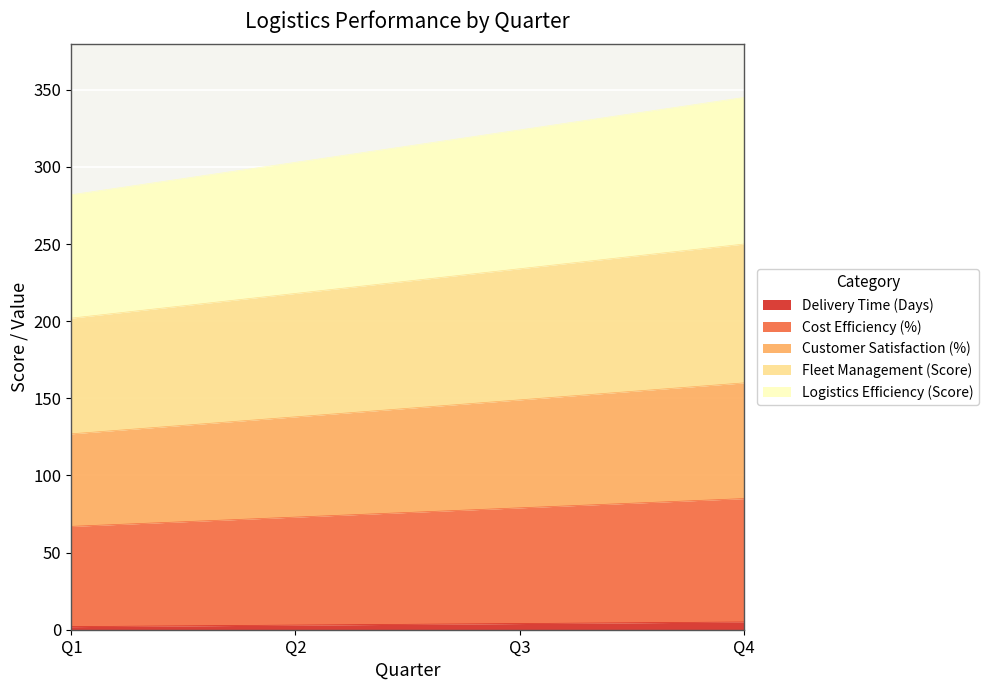

How many categories are shown in the chart?

4